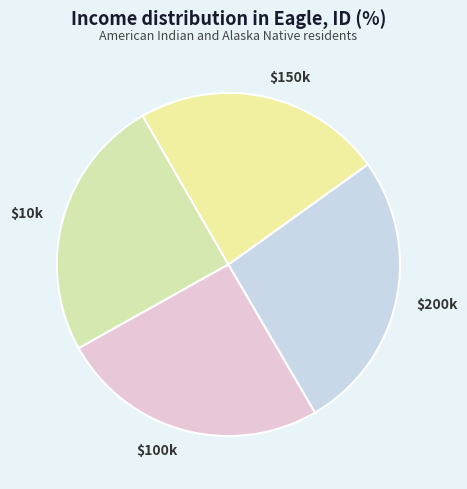

Is $10k the majority of the pie?

No